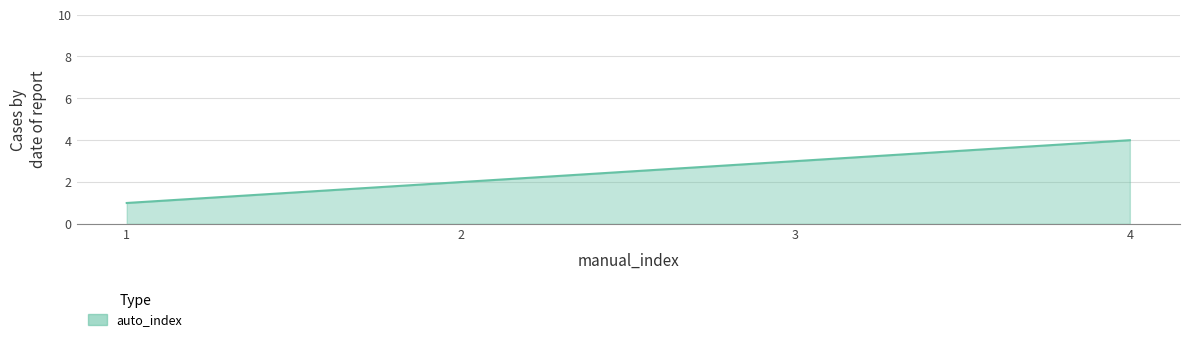

List the labels in order of value, largest first.

4, 3, 2, 1